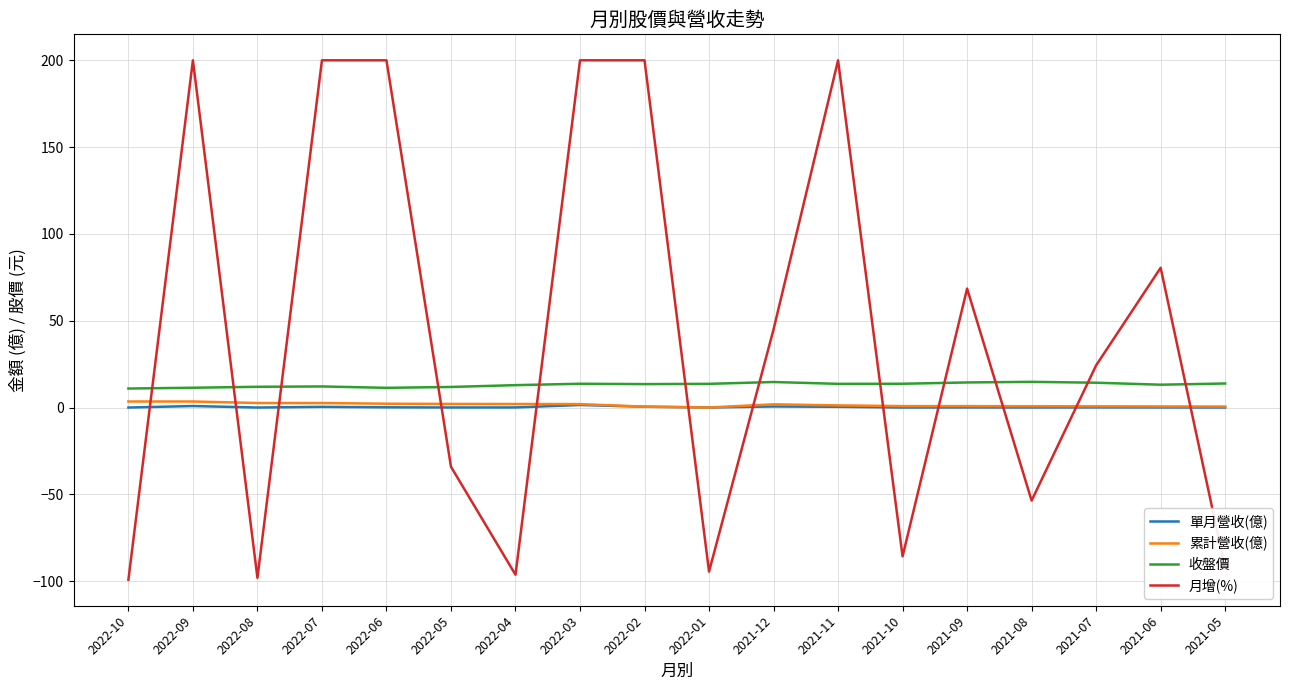

True or false: 累計營收(億) and 收盤價 intersect in this chart.

False